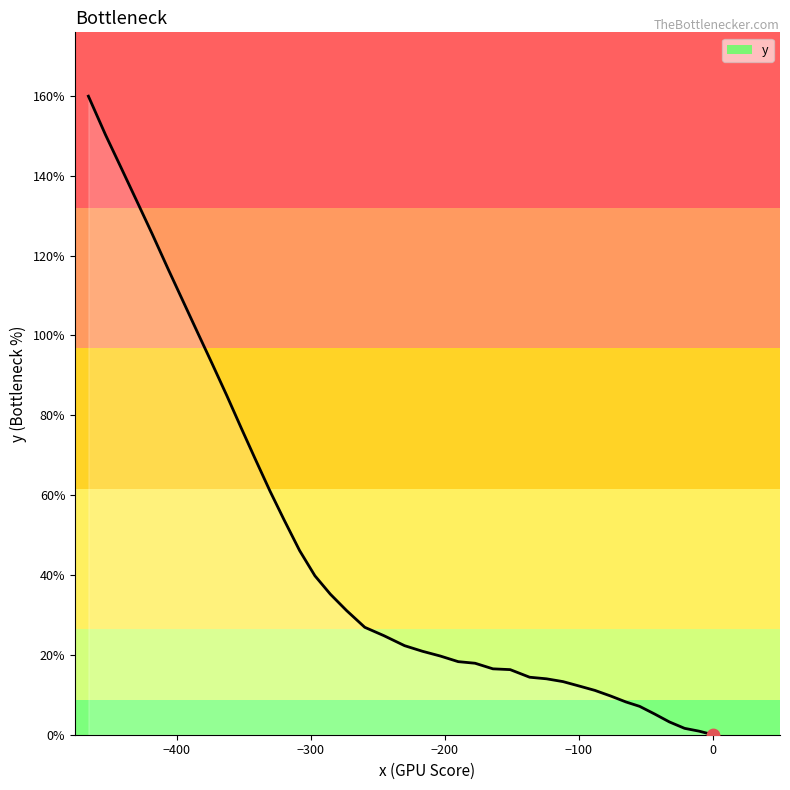

What is the difference between the maximum and minimum values?

159.9